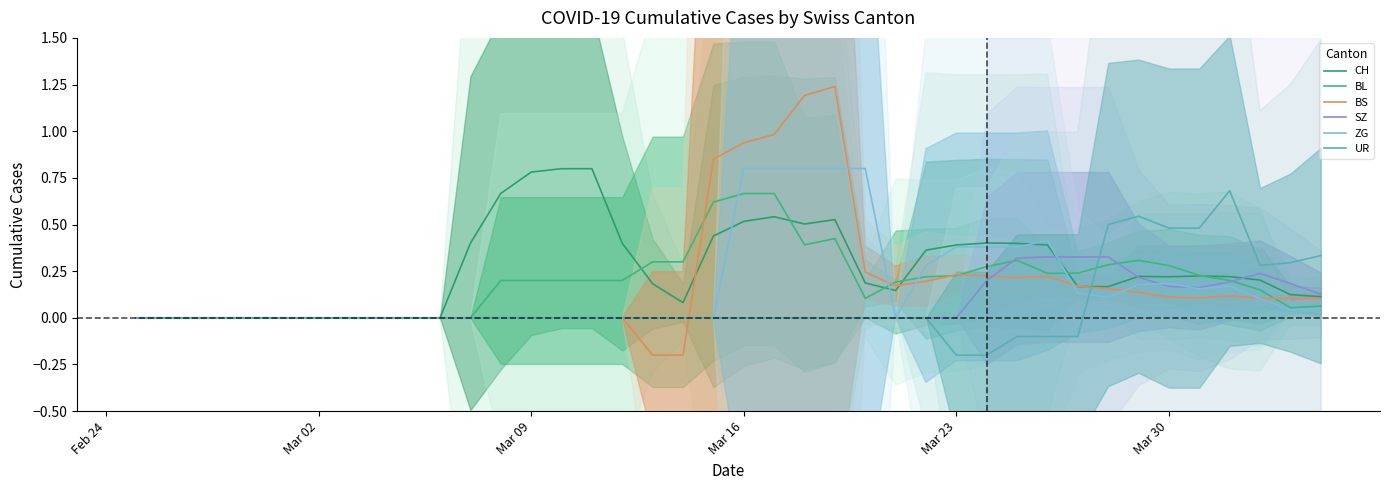

What is the minimum value shown in the chart?

-0.2